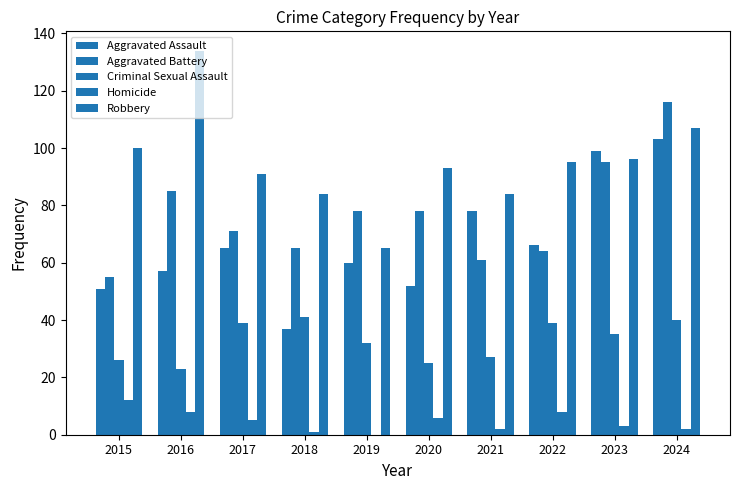

Reading left to right, transcribe all the data shown in this chart.

Aggravated Assault: 51	57	65	37	60	52	78	66	99	103
Aggravated Battery: 55	85	71	65	78	78	61	64	95	116
Criminal Sexual Assault: 26	23	39	41	32	25	27	39	35	40
Homicide: 12	8	5	1	0	6	2	8	3	2
Robbery: 100	134	91	84	65	93	84	95	96	107